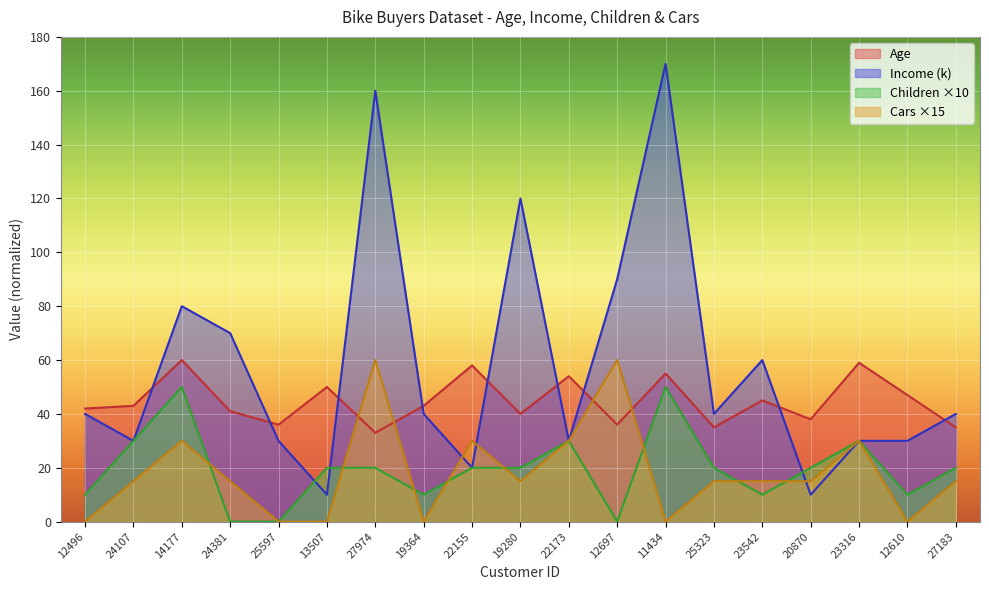

What is the average value of the Income series?

58